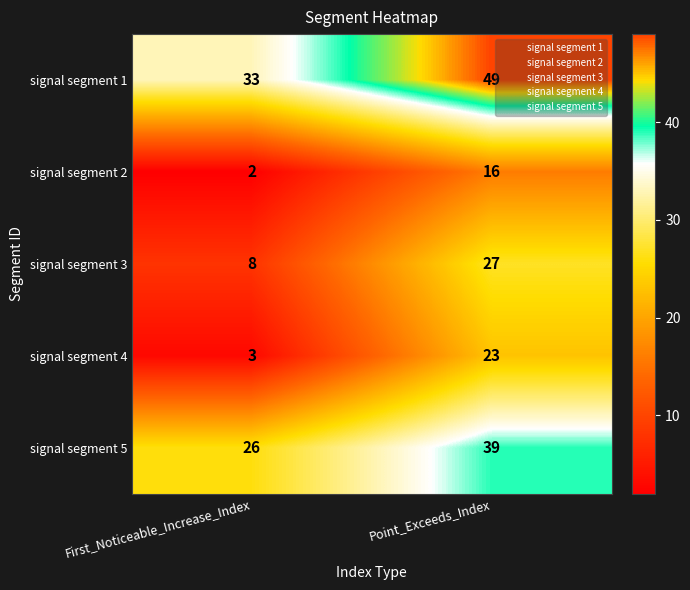

Read the signal segment 5 value at First_Noticeable_Increase_Index, to the nearest 10.

30